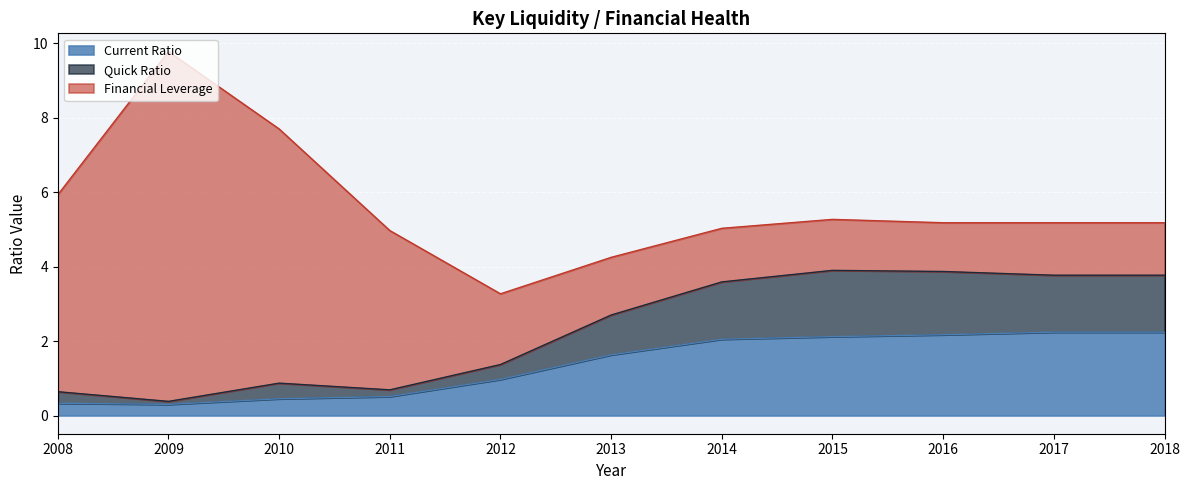

Is it true that Quick Ratio equals 0.4 at 2010?

False